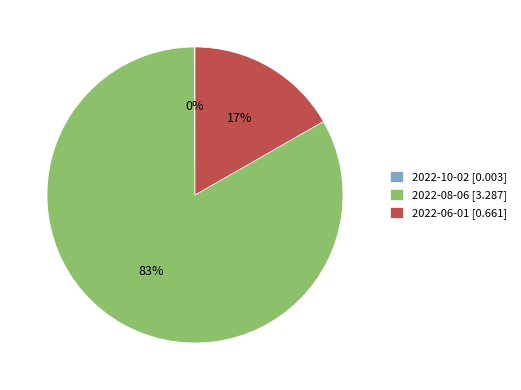

To the nearest percent, what is the difference between the 2022-06-01 and 2022-08-06 slice percentages?

66%